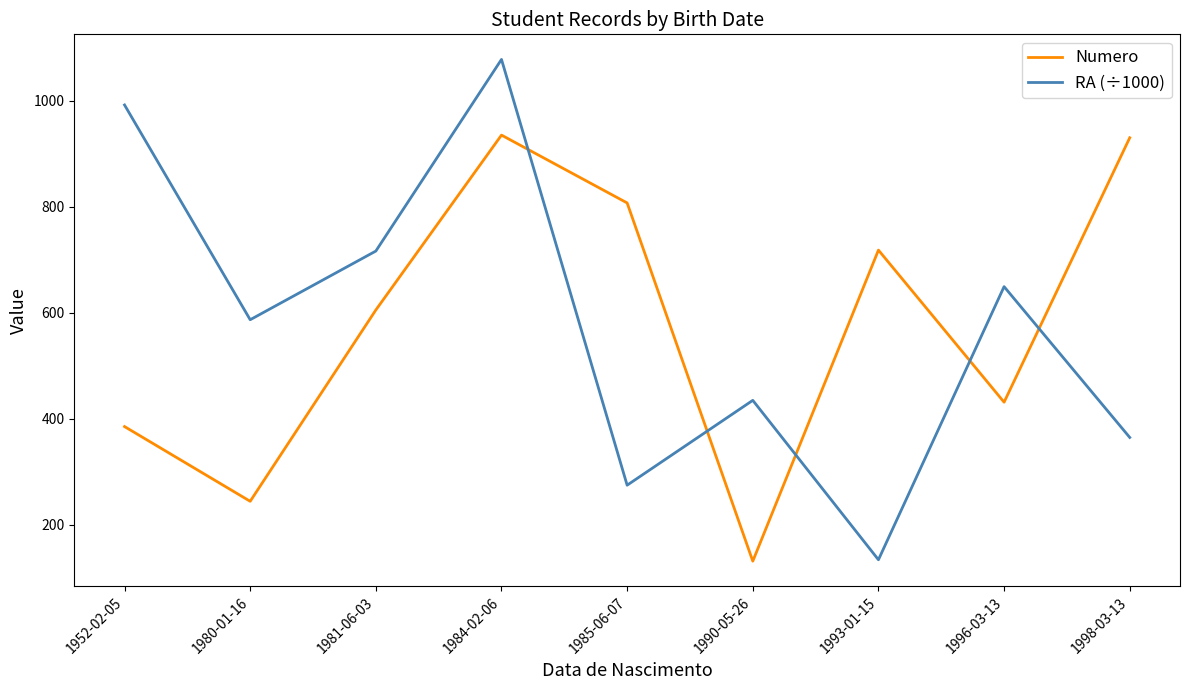

Reading left to right, transcribe all the data shown in this chart.

Numero: 385.0	244.0	605.0	935.0	807.0	131.0	718.0	431.0	930.0
RA (÷1000): 991.9	586.6	716.2	1077.8	274.4	434.5	133.7	649.1	364.5